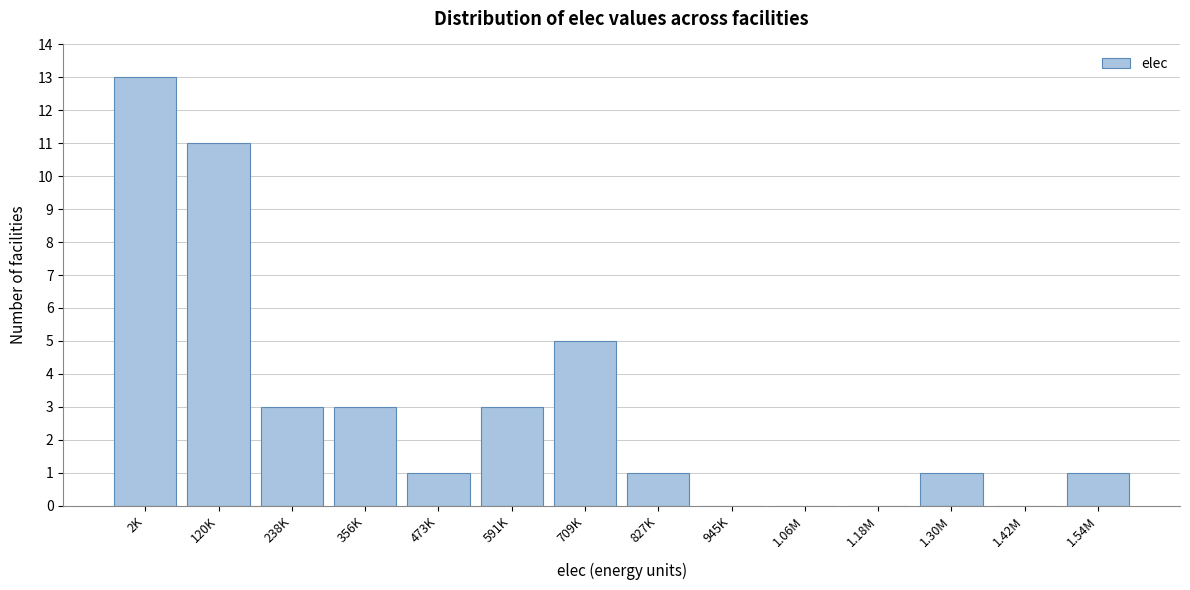

Reading right to left, extract all data points from this chart.

1.54M=1	1.42M=0	1.30M=1	1.18M=0	1.06M=0	945K=0	827K=1	709K=5	591K=3	473K=1	356K=3	238K=3	120K=11	2K=13